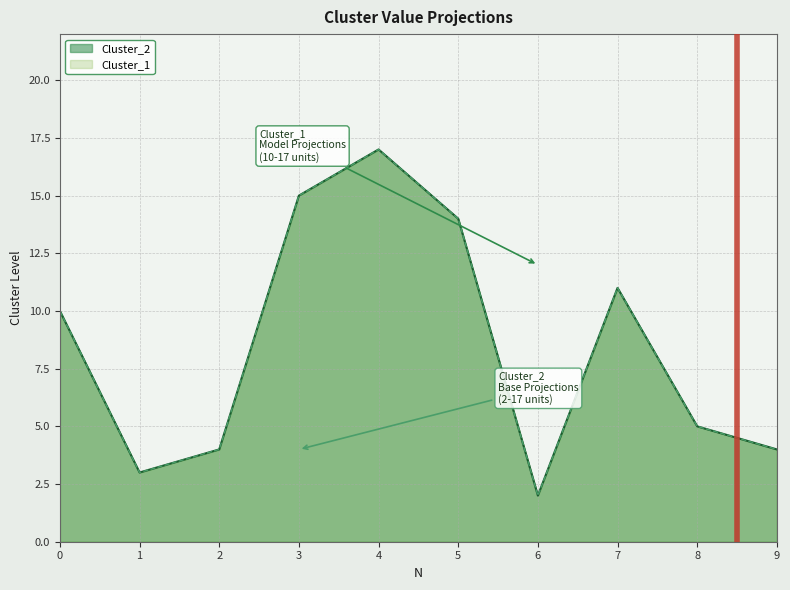

What is the minimum value for Cluster_1?

2